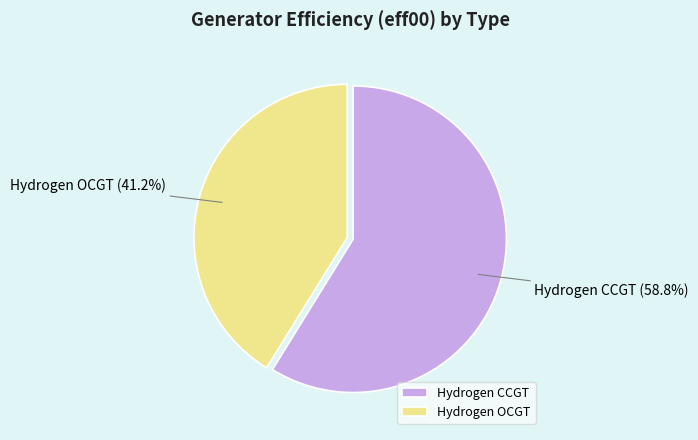

True or false: Hydrogen OCGT accounts for 41% of the total.

True